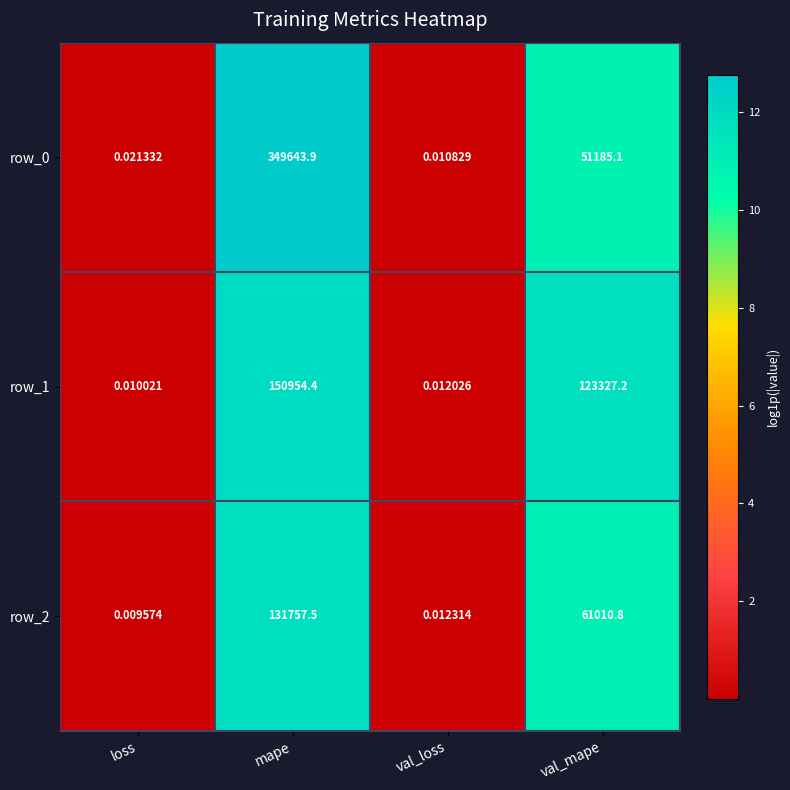

At which category is the sum across all series the highest?

mape